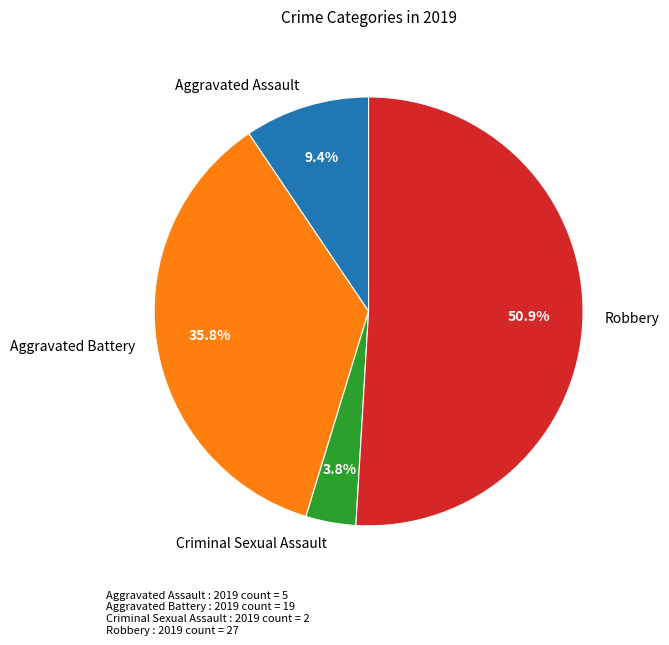

What percentage is NOT represented by Aggravated Assault?

90.6%